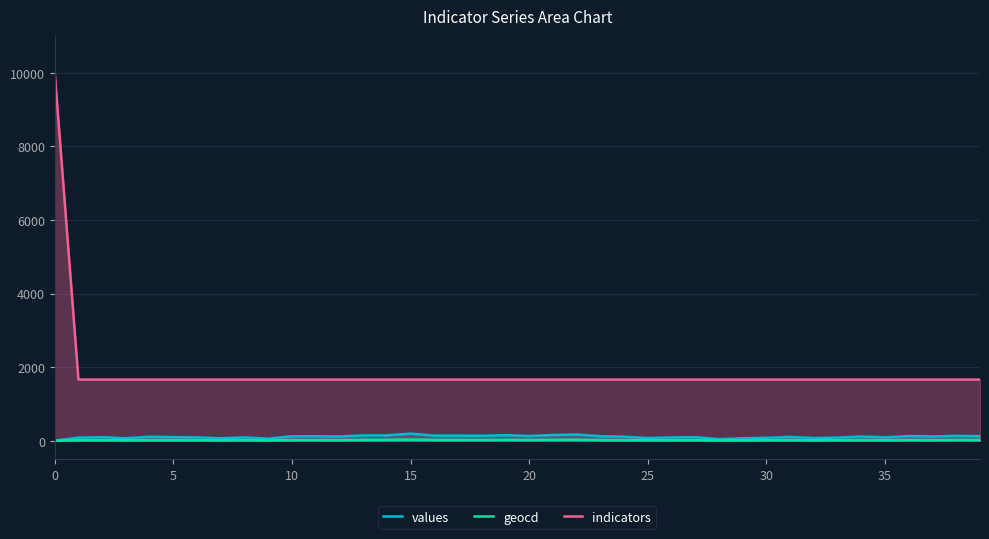

True or false: values has a value of 187 at 39.

False